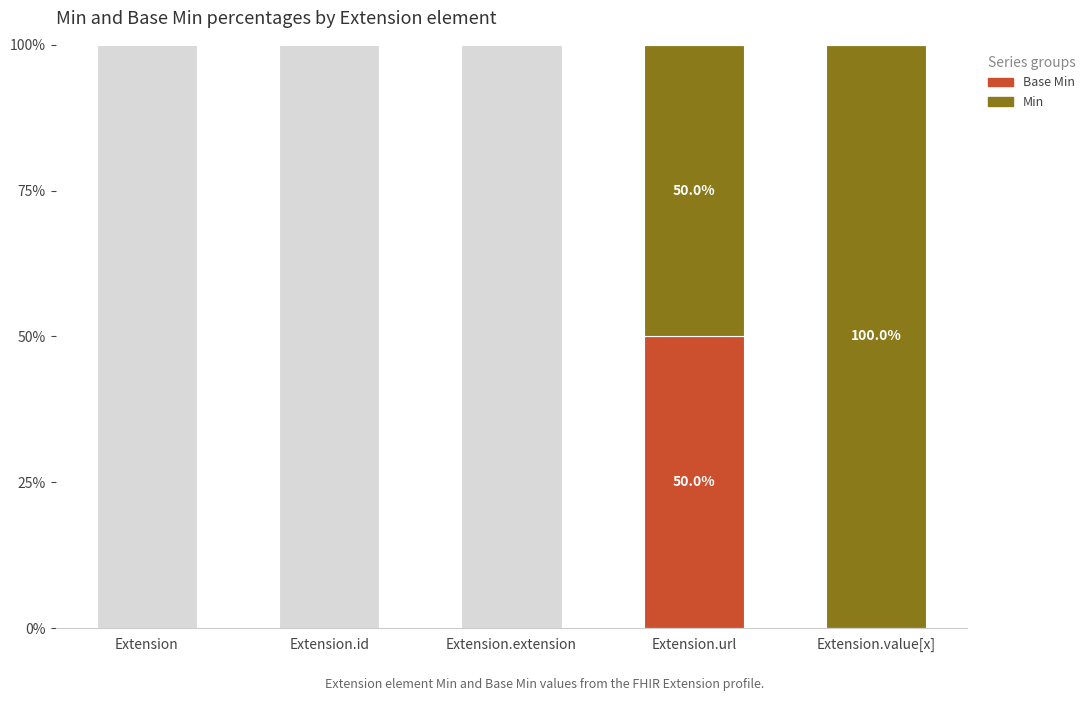

What position from the right is Extension?

5